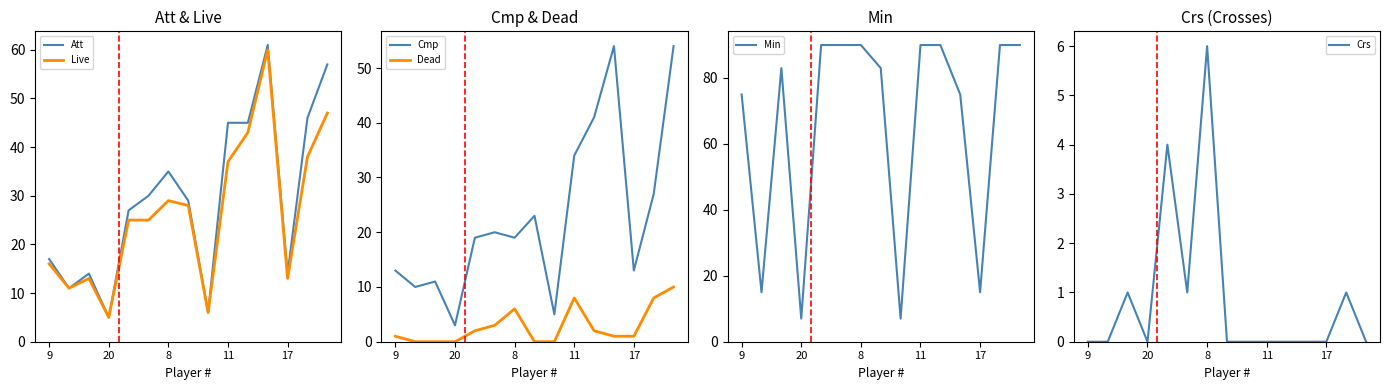

What is the label of the 1st point from the left?

9